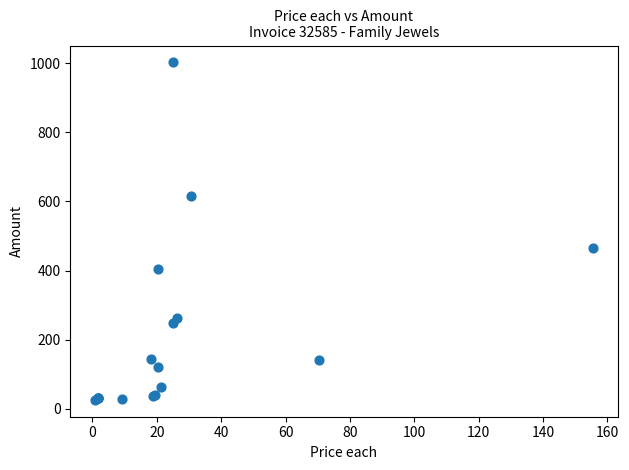

What Y value in the scatter plot is closest to 514?

466.3